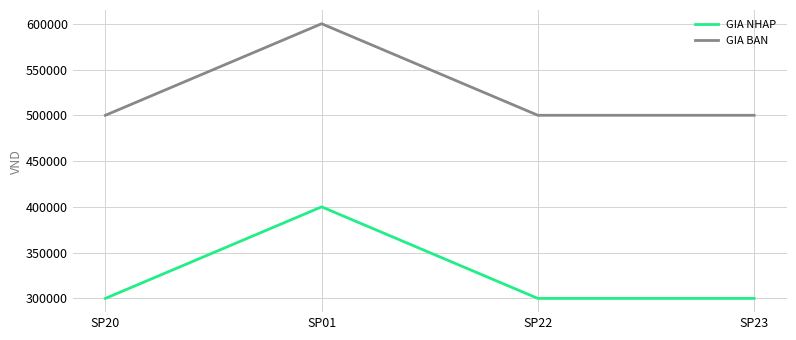

True or false: GIA BAN has more than 1 interior local peaks.

False